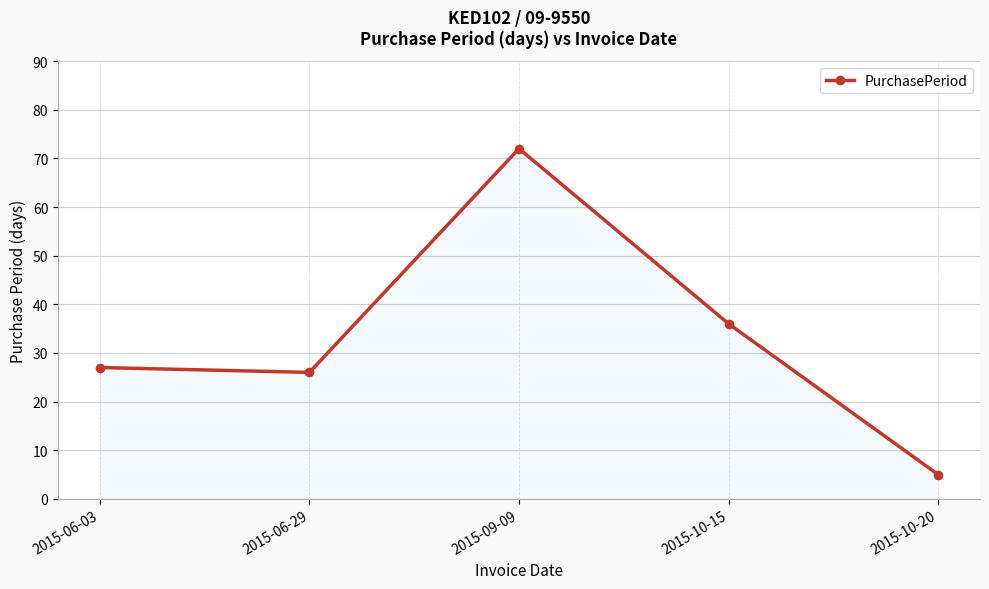

What is the average value?

33